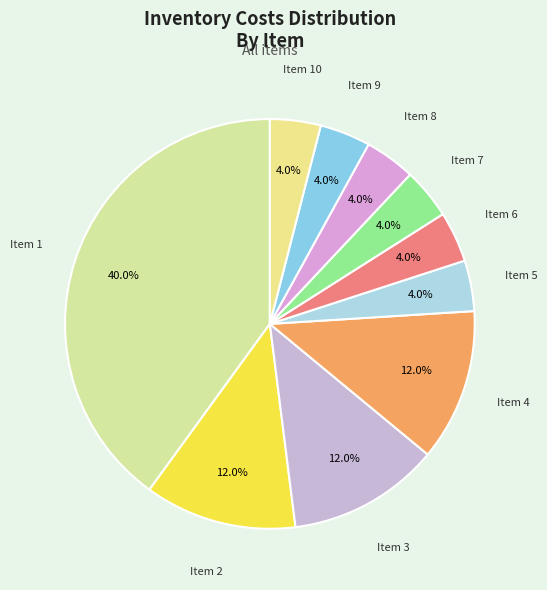

What is the total percentage of Item 9 and Item 4?

16.0%